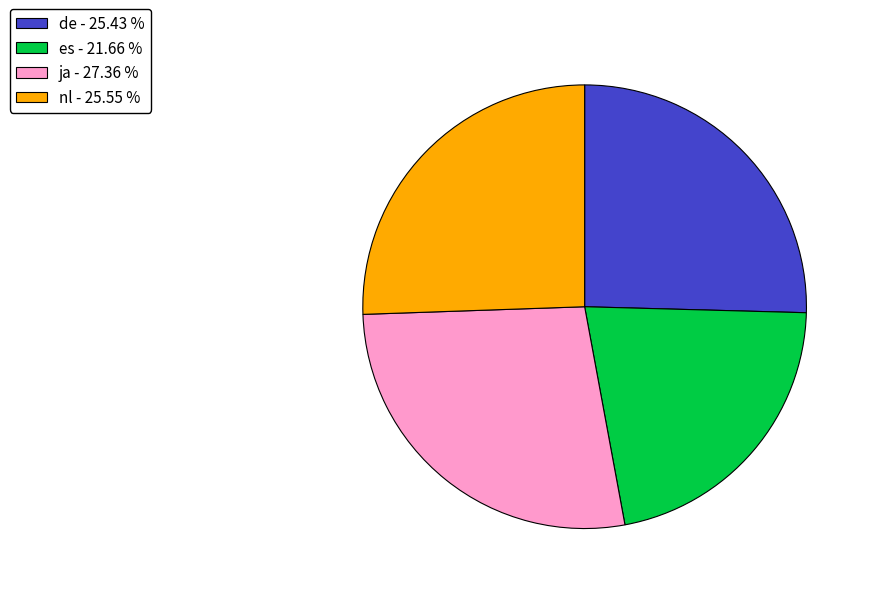

Between ja - 27.36 % and es - 21.66 %, which is larger?

ja - 27.36 %